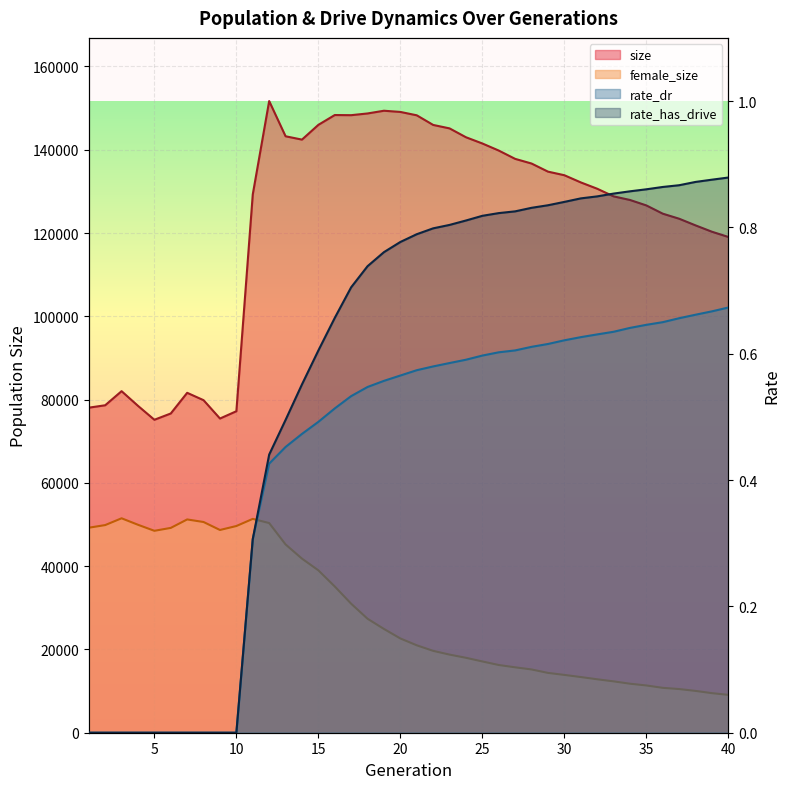

At which category is the sum across all series the highest?

12